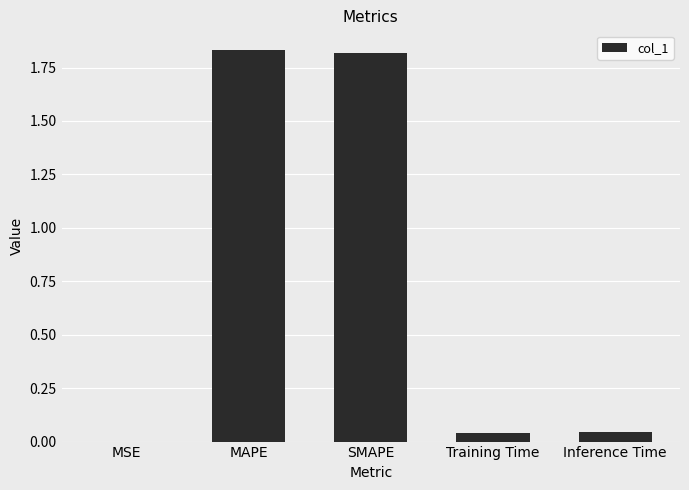

What is the sum of all values?

3.7